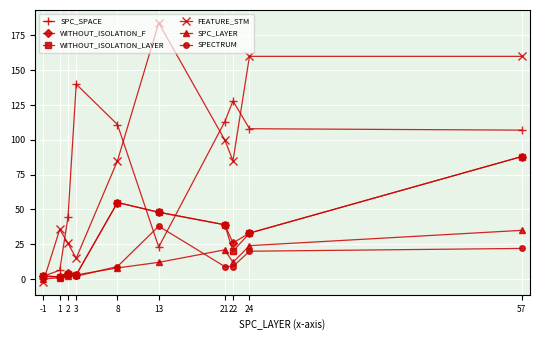

After their last crossing, which series has the higher values: FEATURE_STM or WITHOUT_ISOLATION_LAYER?

FEATURE_STM